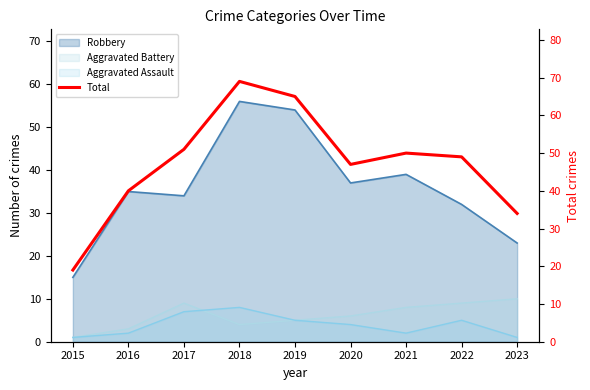

What is the average value?

47